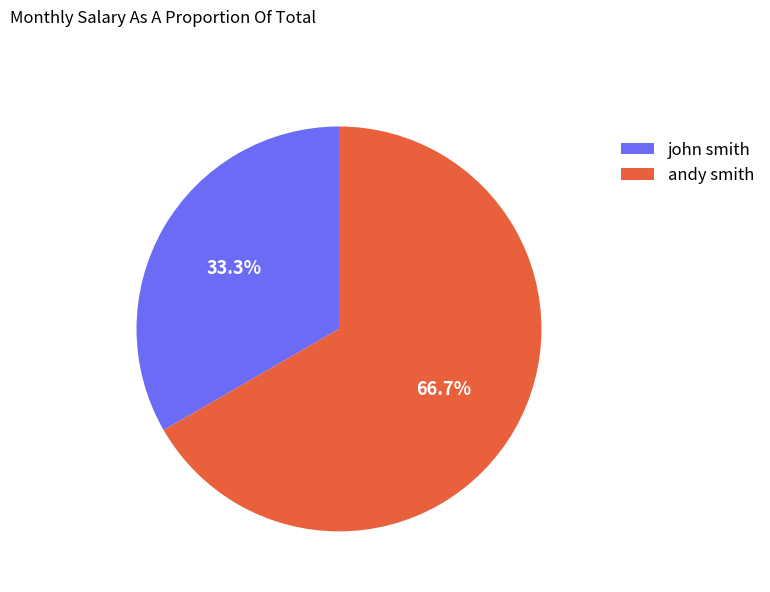

Between john smith and andy smith, which is larger?

andy smith